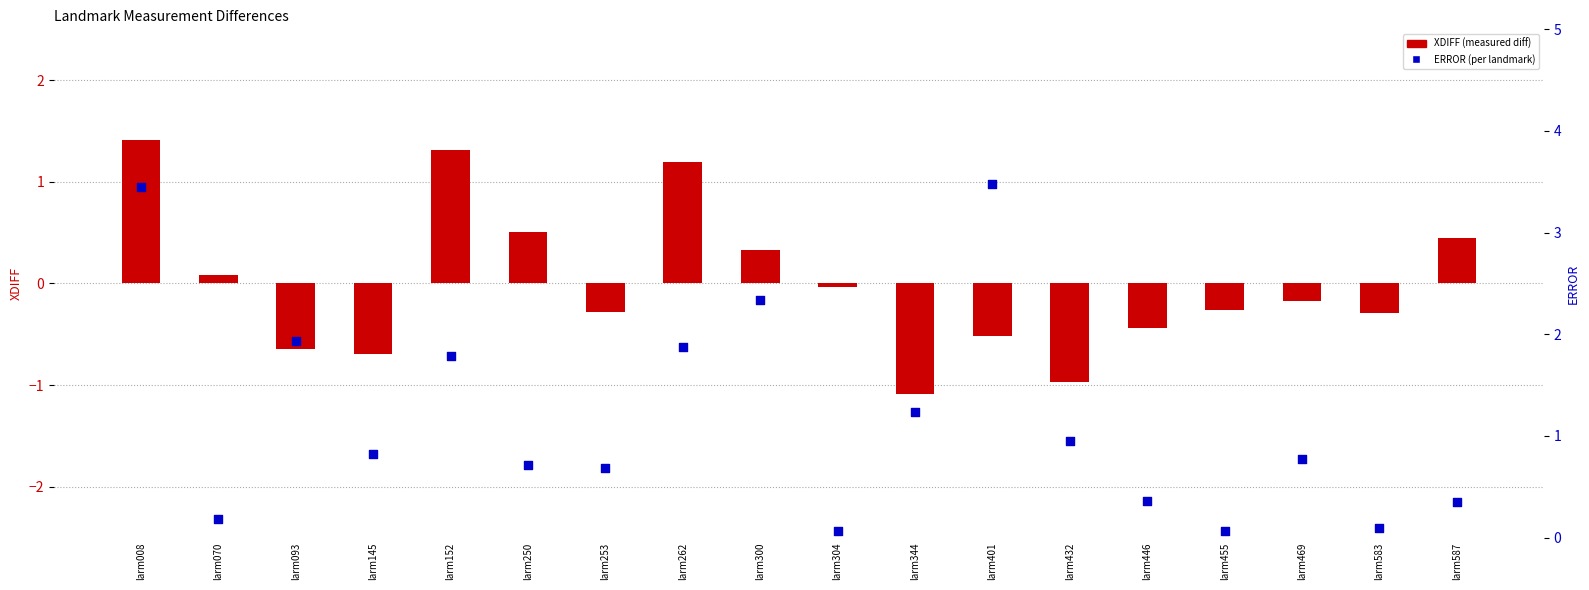

Is the value of ERROR at larm587 greater than the value of XDIFF at larm304?

Yes